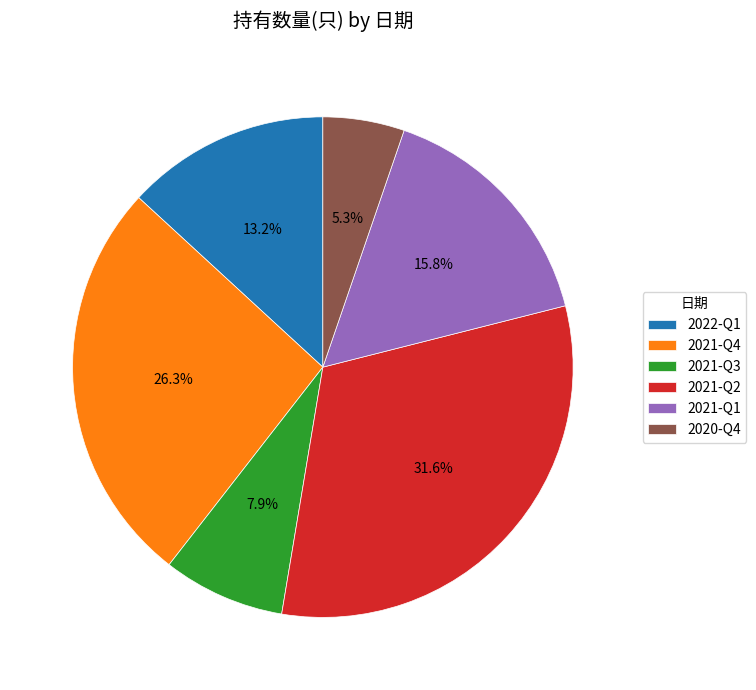

Combined, do 2021-Q2 and 2022-Q1 account for over 50%?

No